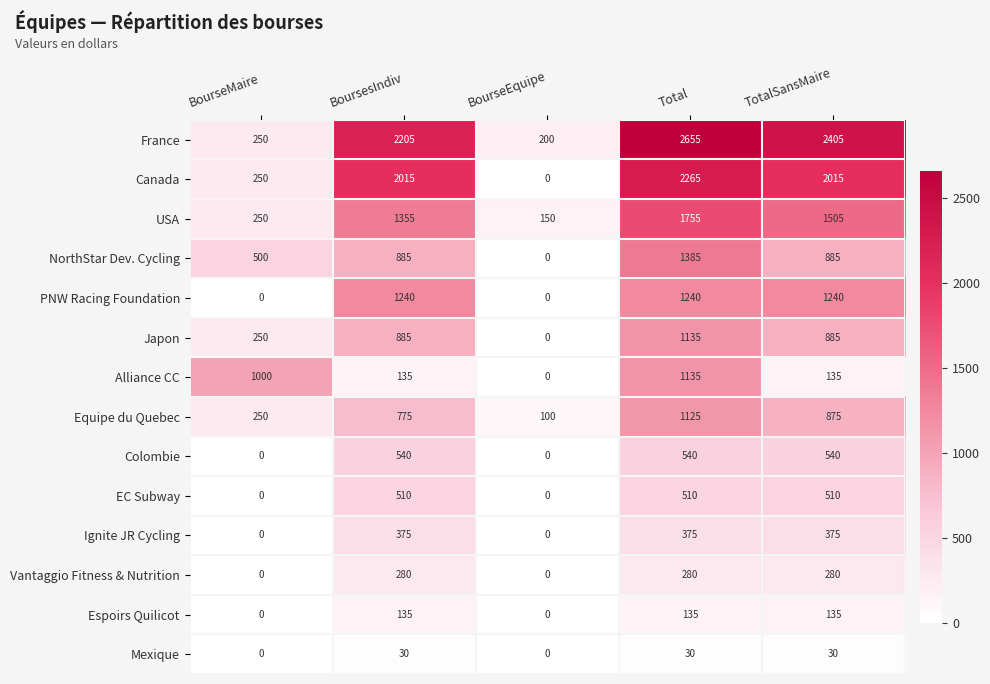

At how many categories does at least one series exceed 1248?

3